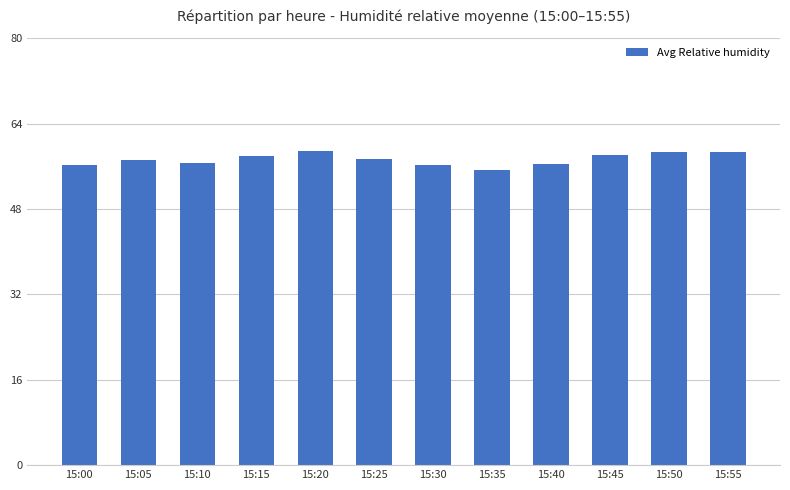

What is the approximate value at 15:15?

58.0